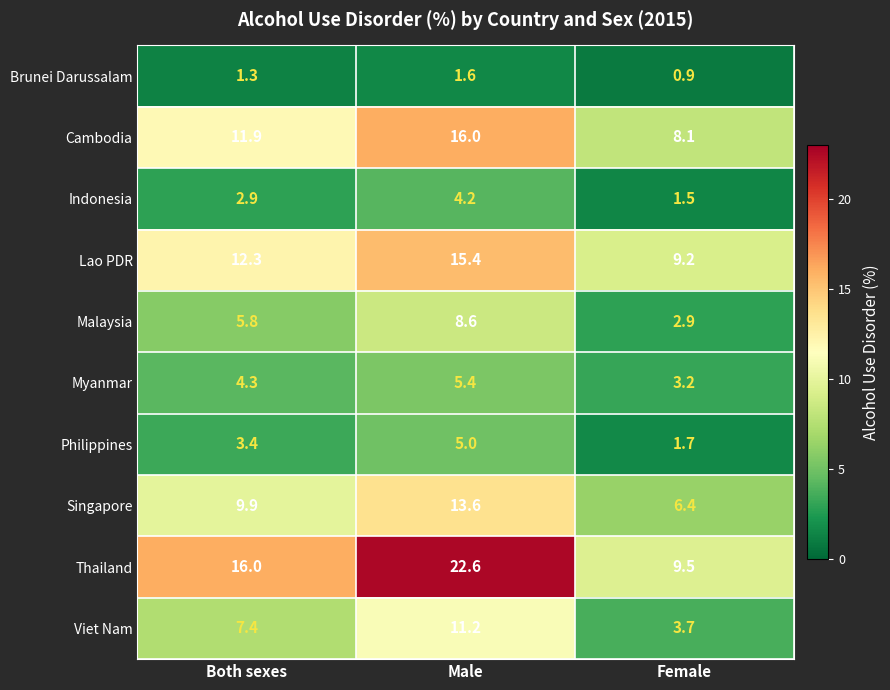

List the labels in order of Singapore value, largest first.

Male, Both sexes, Female